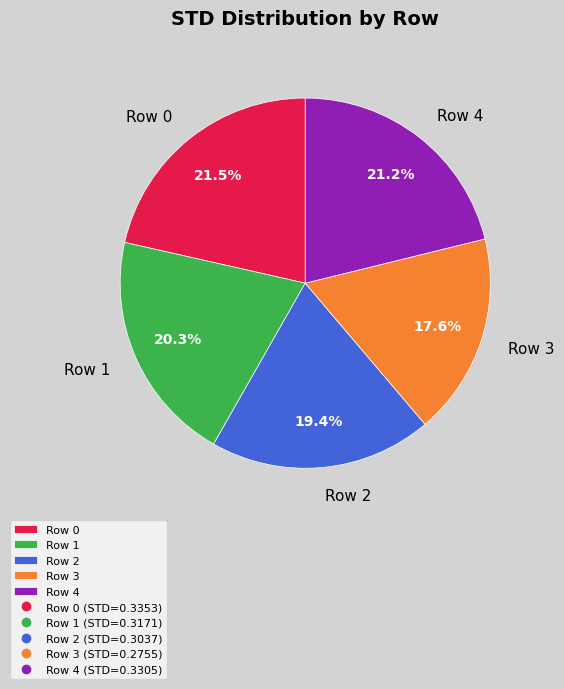

Is the sum of Row 3 and Row 0 greater than half?

No